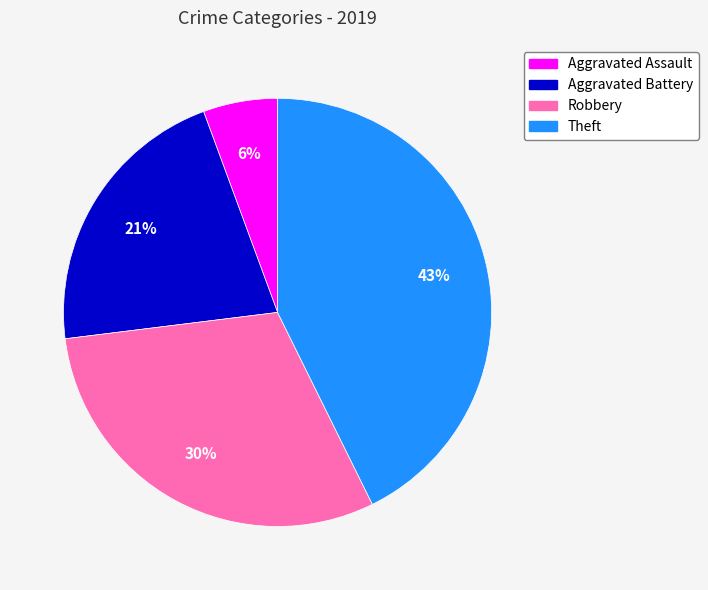

Does Aggravated Battery account for over 50% of the chart?

No